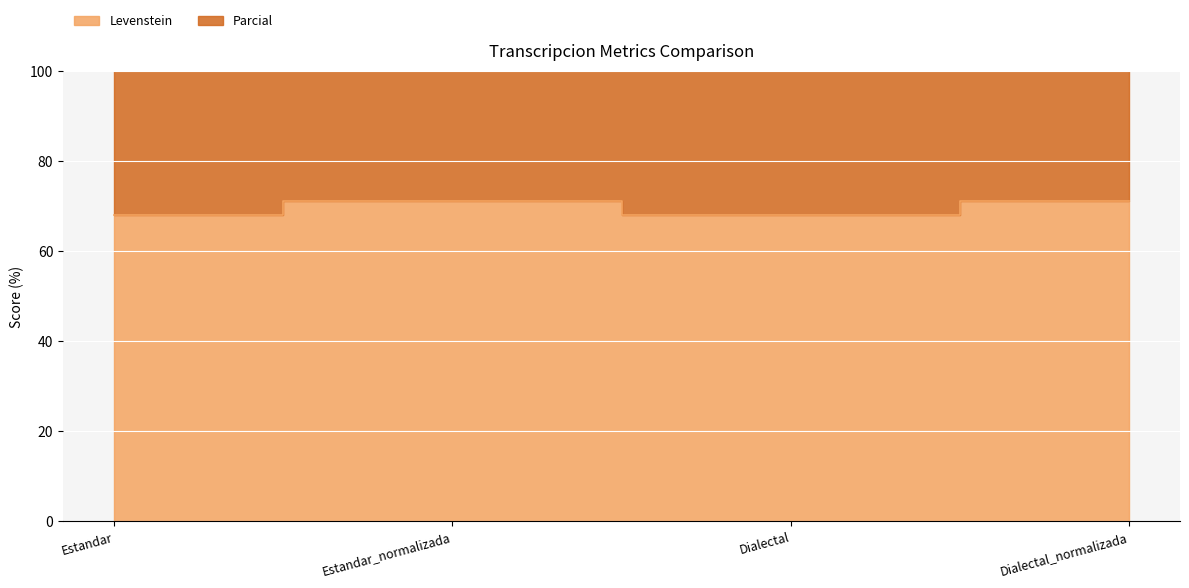

How many interior local valleys does the Levenstein series have?

1